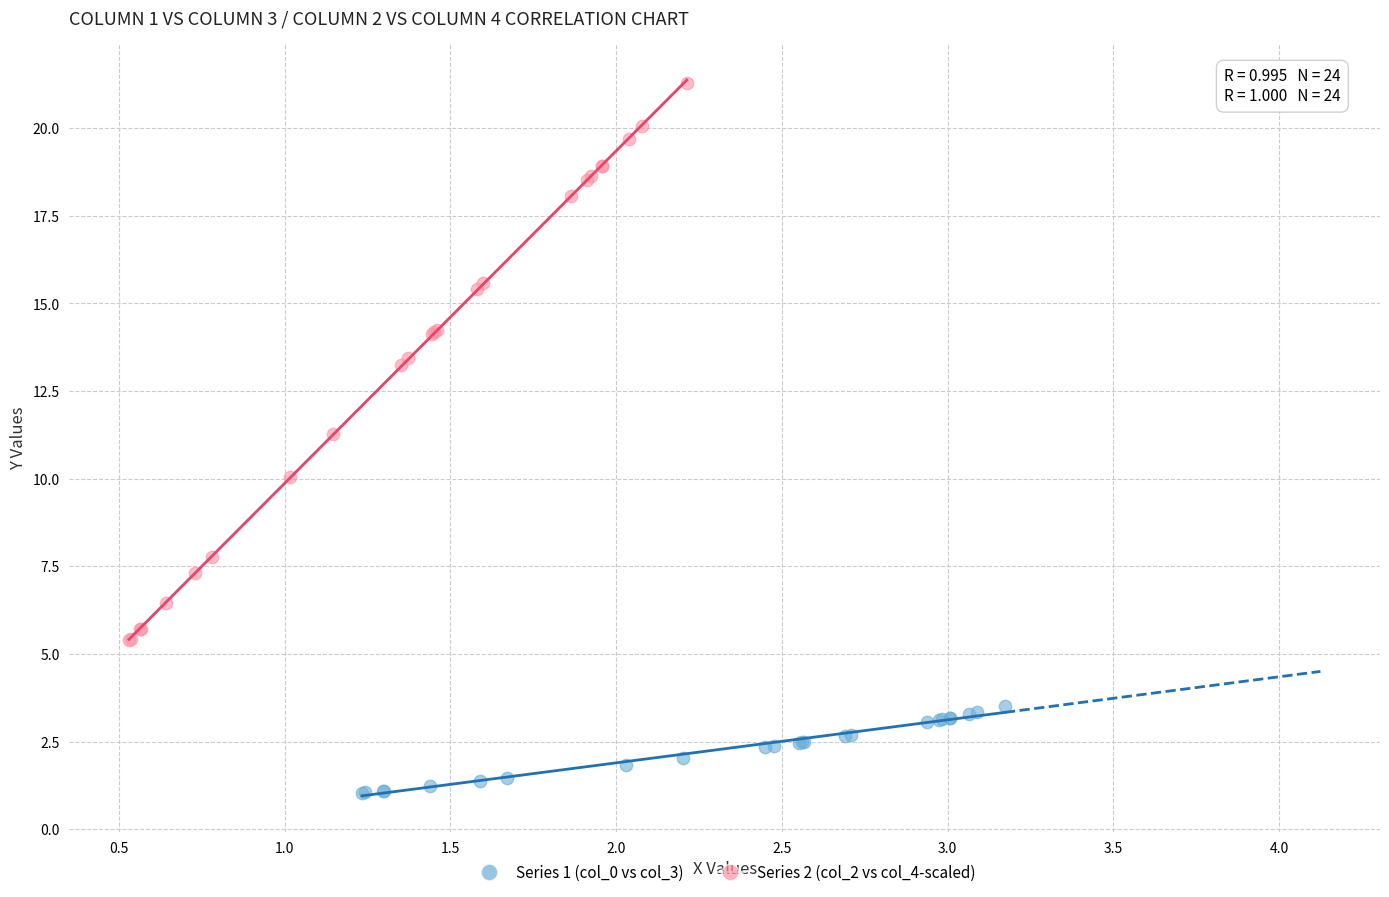

Which series contains the highest Y value?

Series 2 (col_2 vs col_4-scaled)